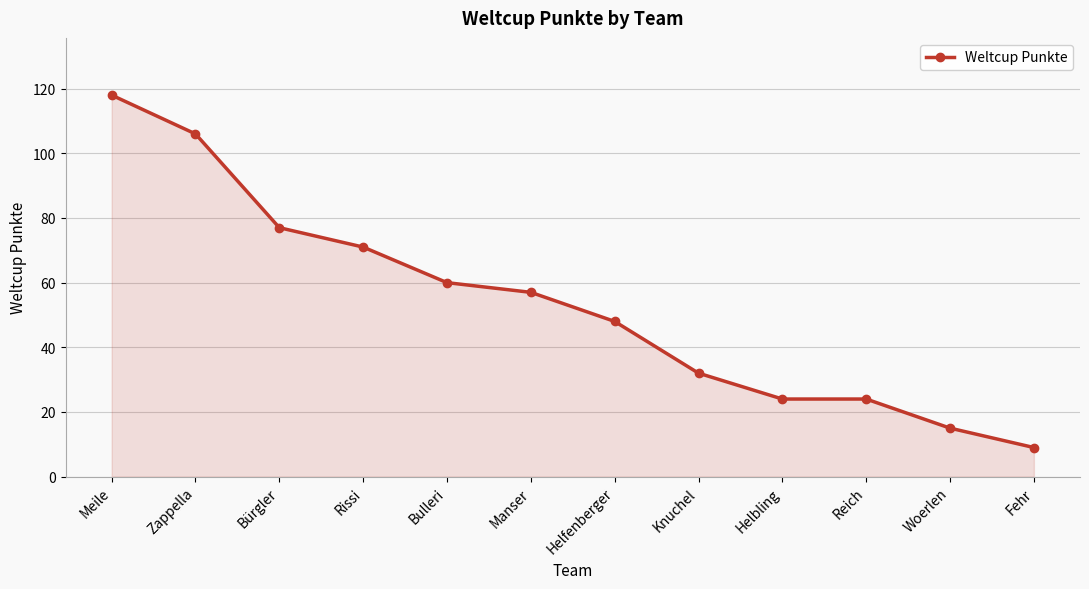

What value does the data have at Woerlen?

15